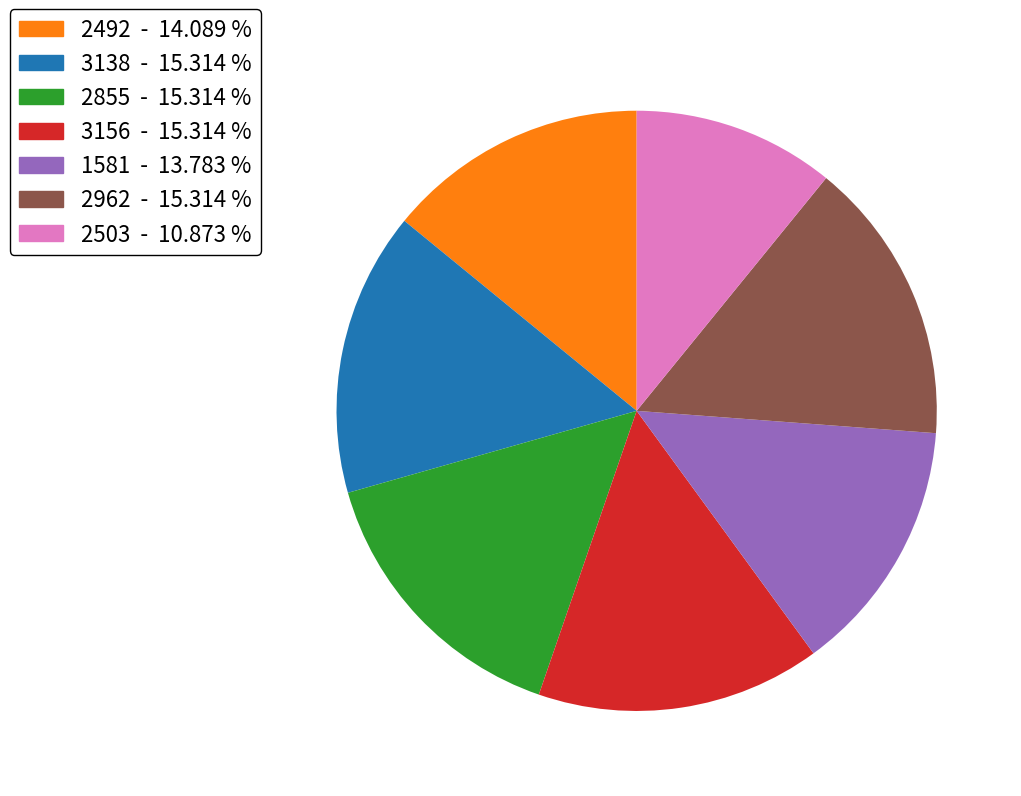

Is there a majority slice in this chart?

No